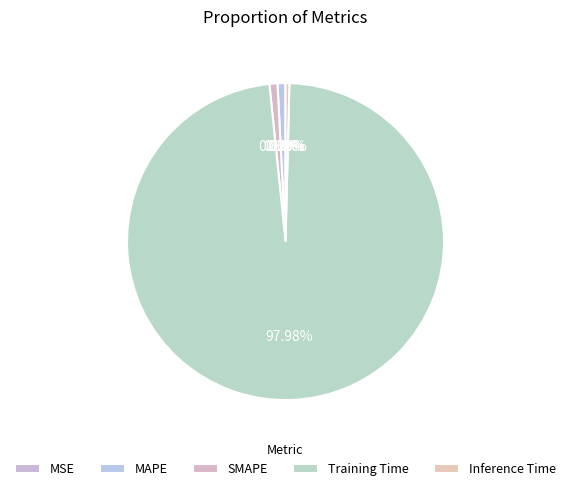

Is it true that MSE is 15% of the pie?

False